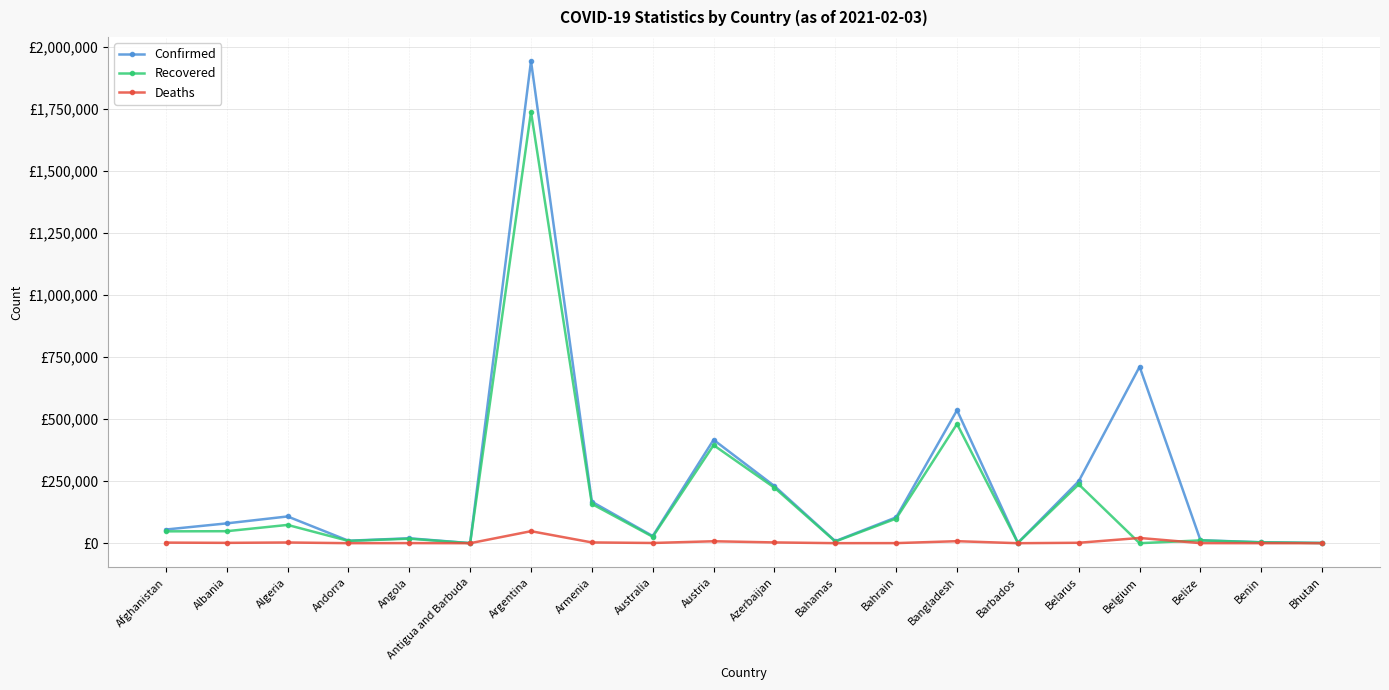

List the series in order of their overall mean, highest first.

Confirmed, Recovered, Deaths